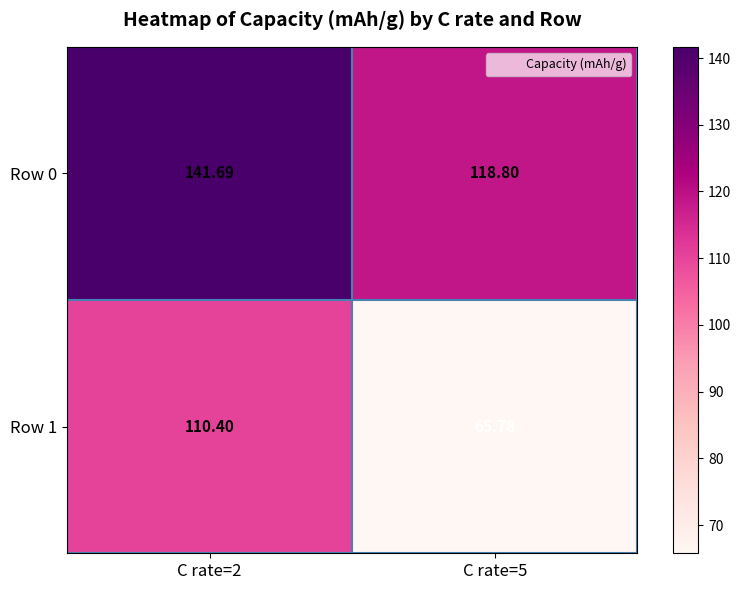

At which category does the chart reach its minimum across all series?

C rate=5